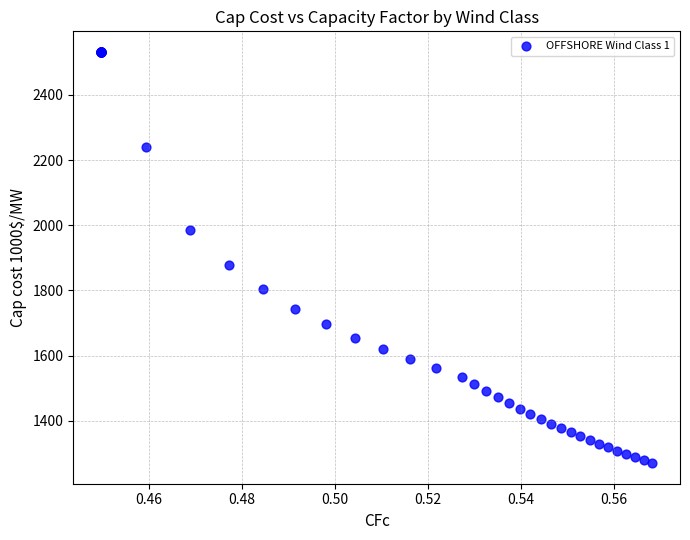

What Y value in the scatter plot is closest to 1900?

1879.0